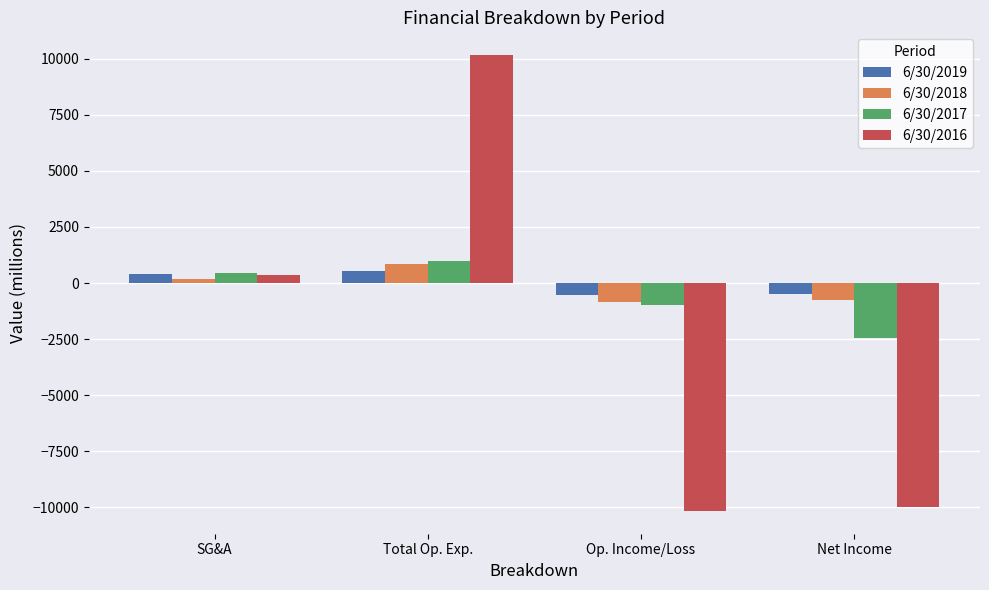

What is the minimum value shown in the chart?

-10160.0